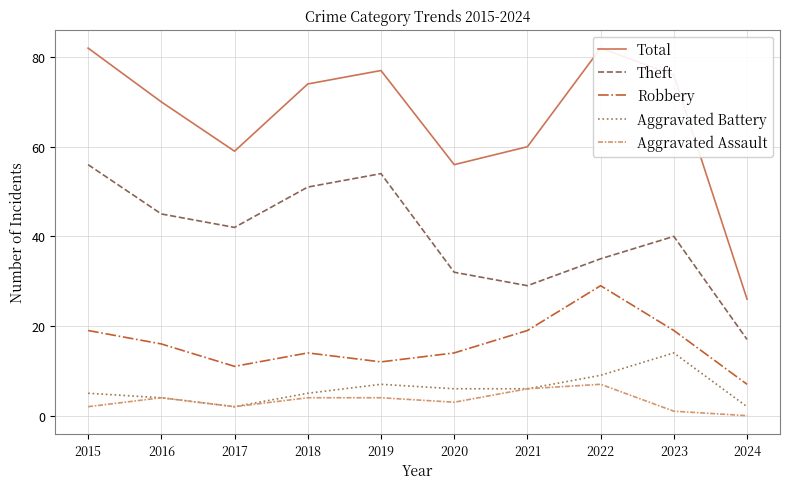

True or false: Total and Aggravated Assault cross at least once.

False